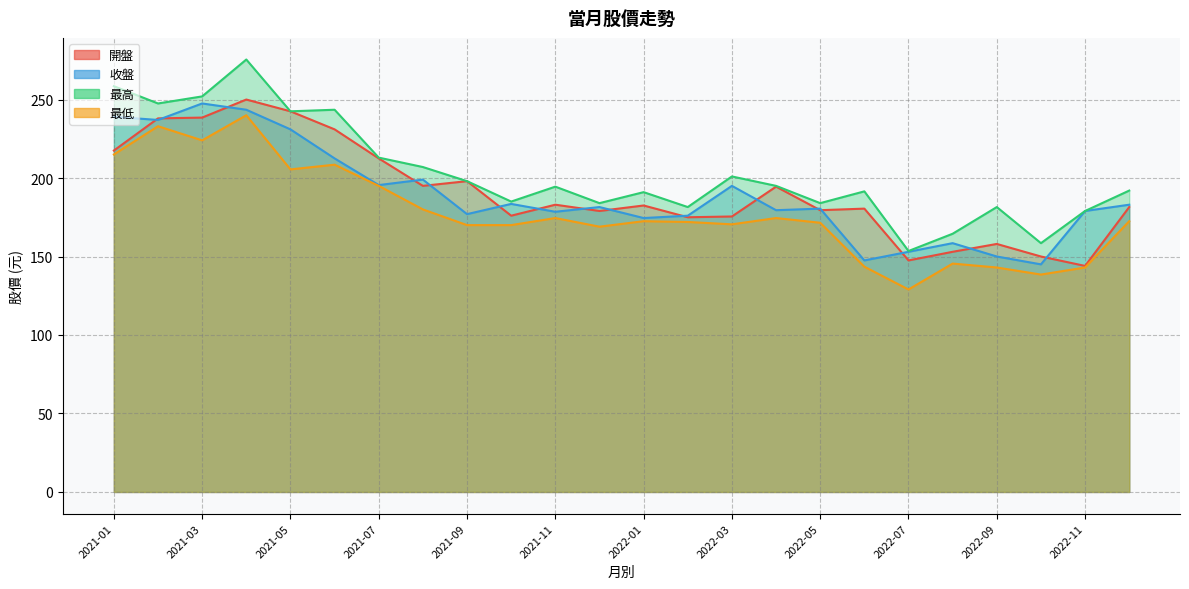

Which label corresponds to the largest value in the chart?

2021-04